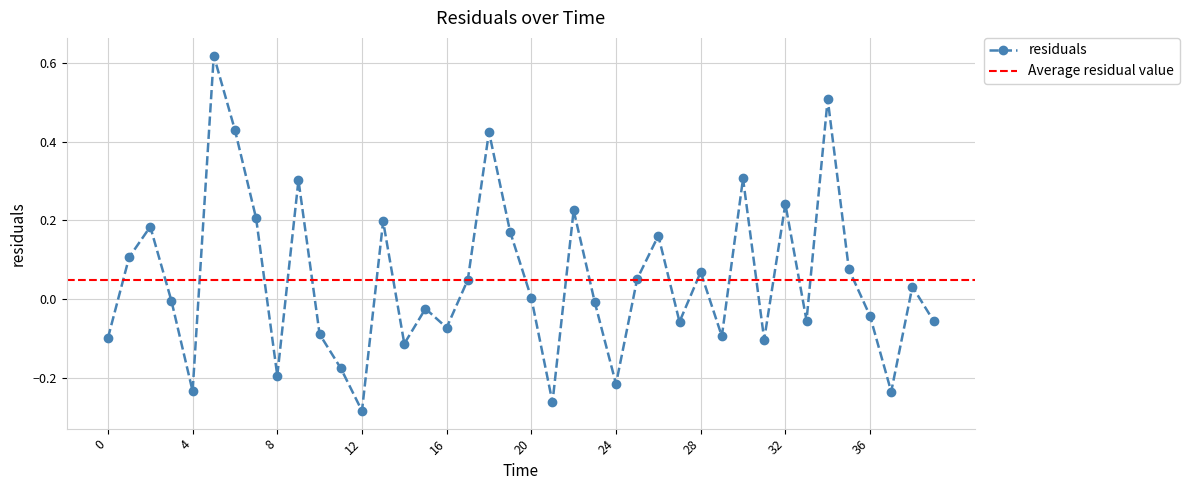

Count the number of values greater than 0.

20